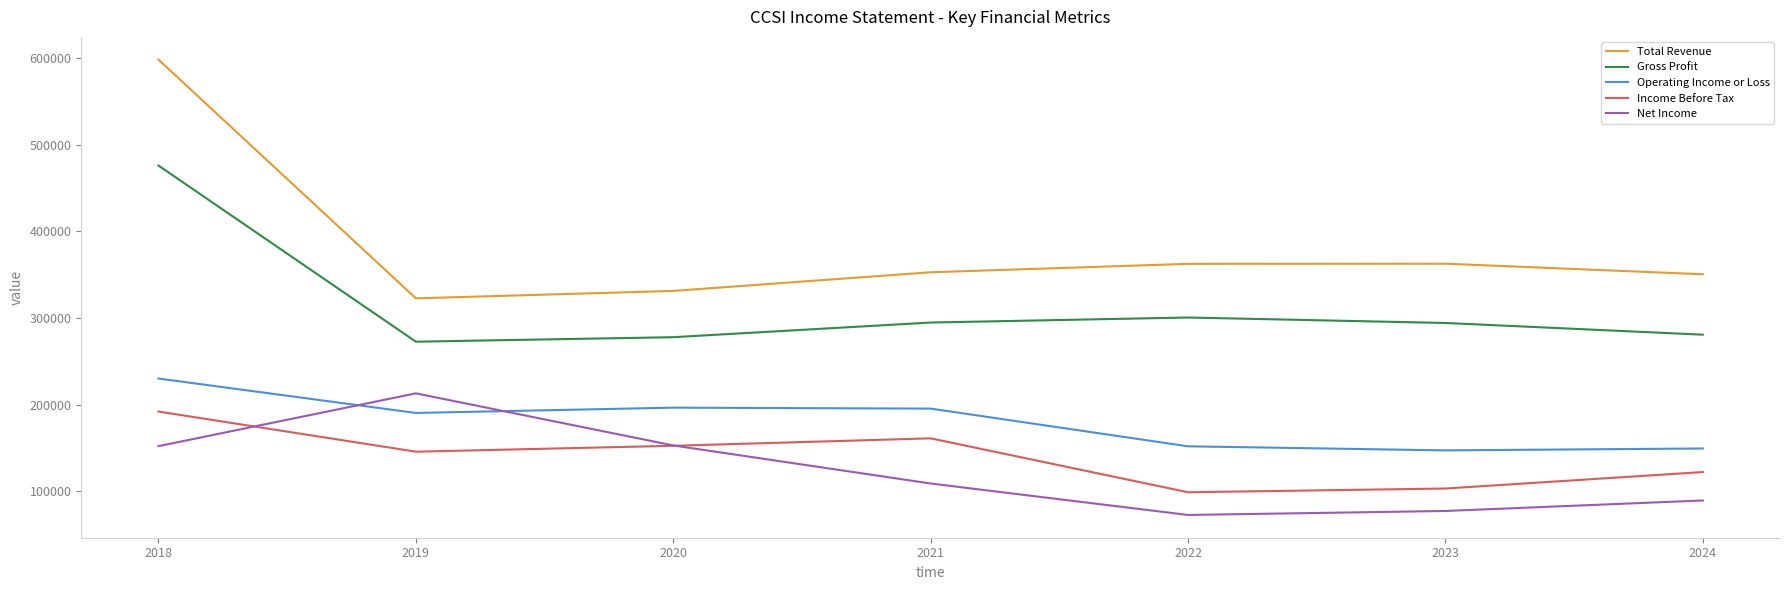

What is the greatest value displayed?

598000